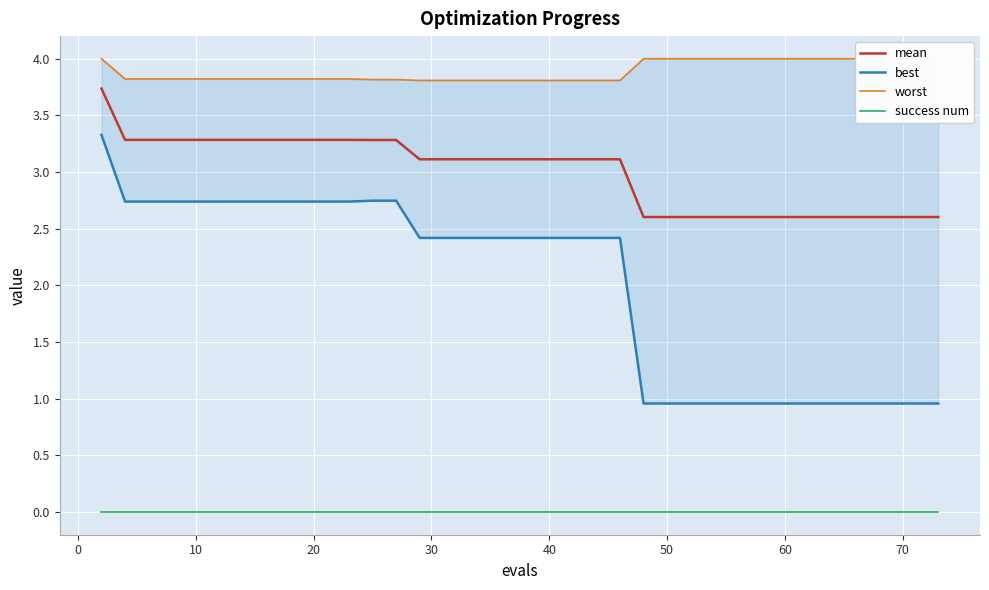

What is the highest value of the worst series?

4.0